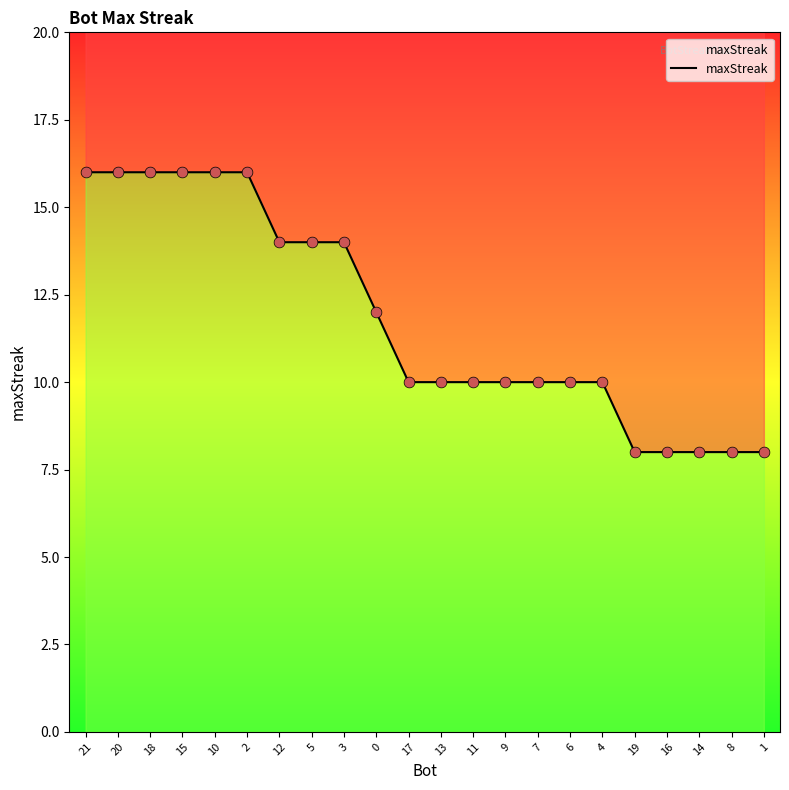

Approximately how many times larger is the value at 2 compared to 10?

1.0